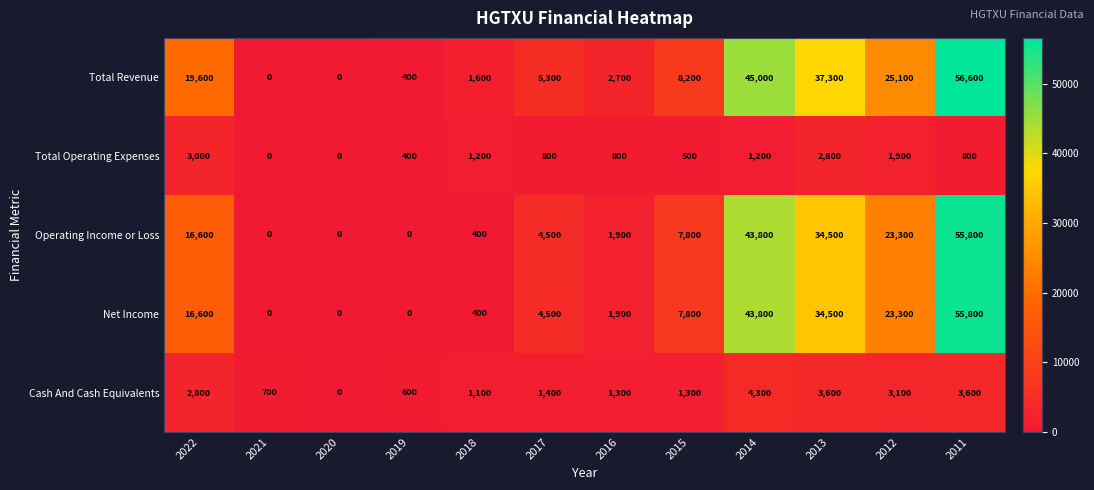

At which label does Net Income first exceed 7800?

2022